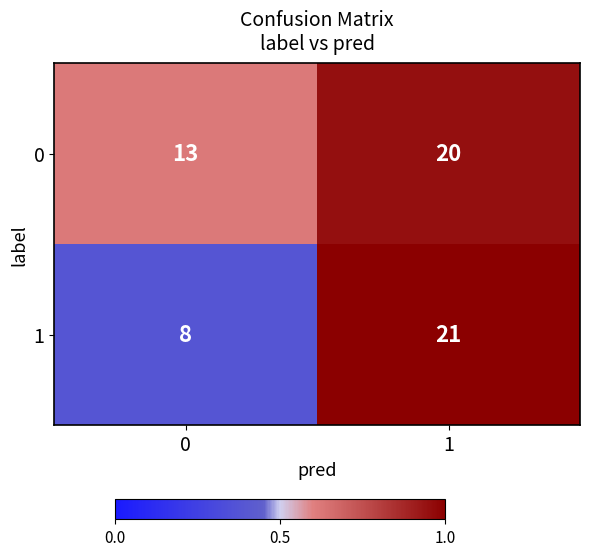

List the series in order of their peak value, highest first.

1, 0